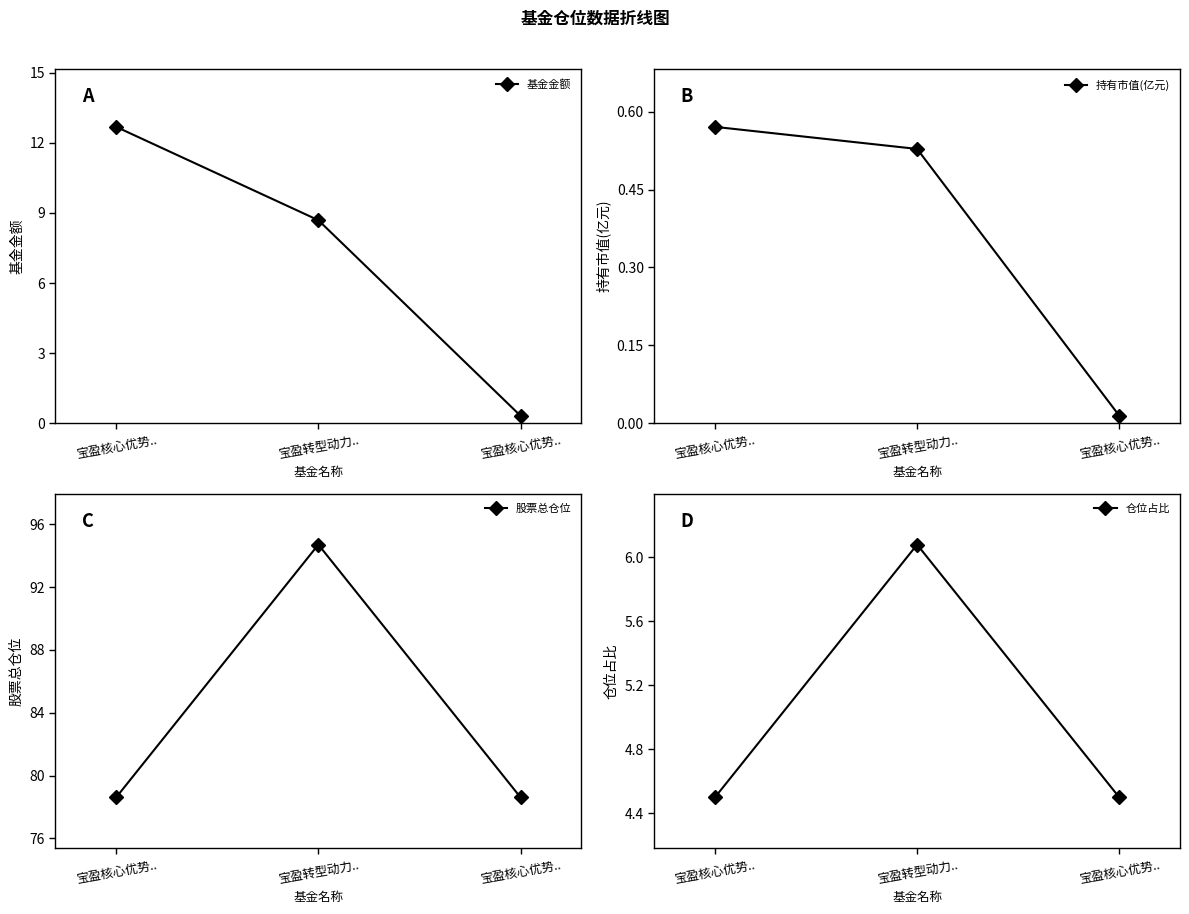

At which label is 仓位占比 closest to 5?

宝盈核心优势..